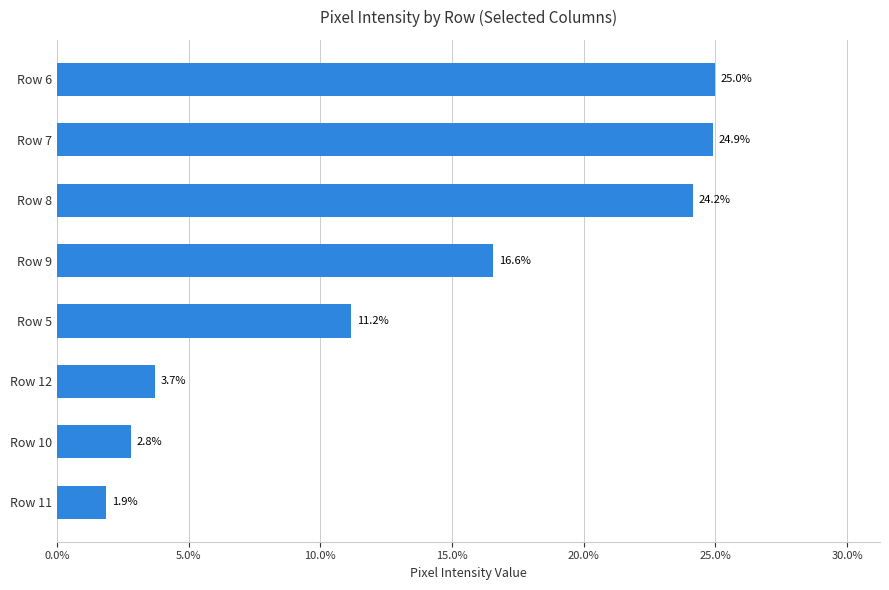

Are the bars grouped side by side (vs. stacked)?

No